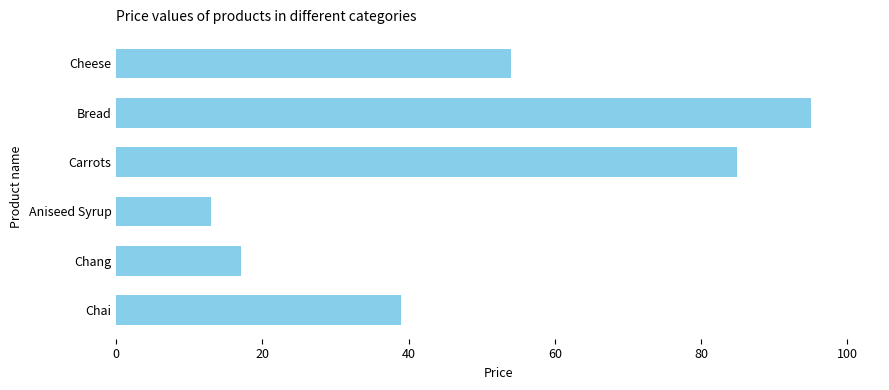

Reading bottom to top, list all the values displayed in this chart.

Chai=39	Chang=17	Aniseed Syrup=13	Carrots=85	Bread=95	Cheese=54